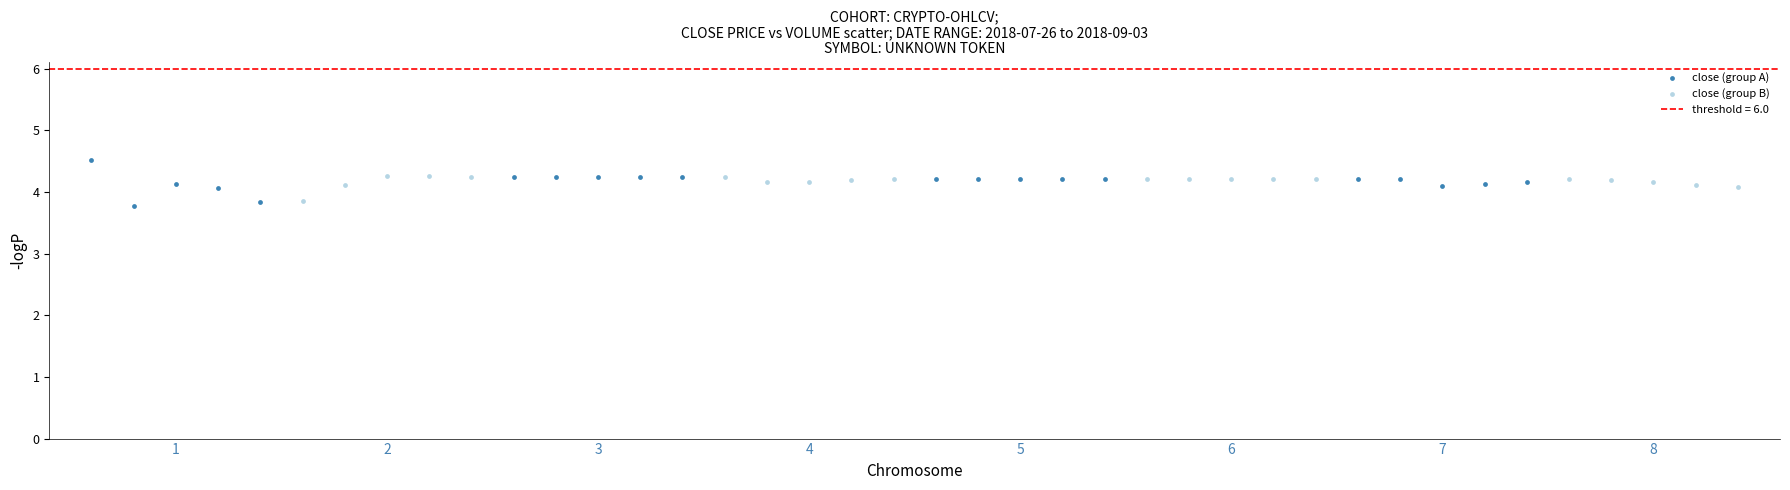

Which series contains the highest Y value?

close (group A)